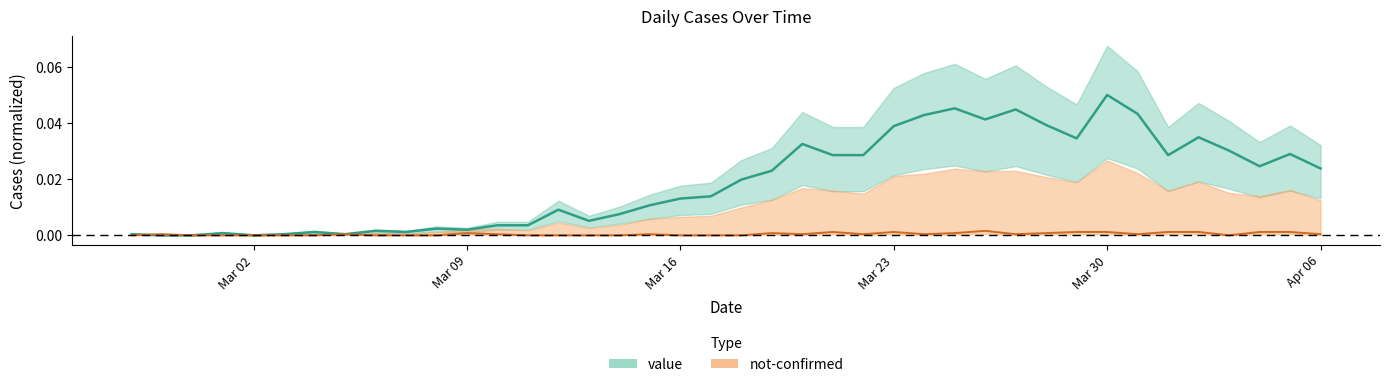

Which category has the highest value across all series?

Mar 30